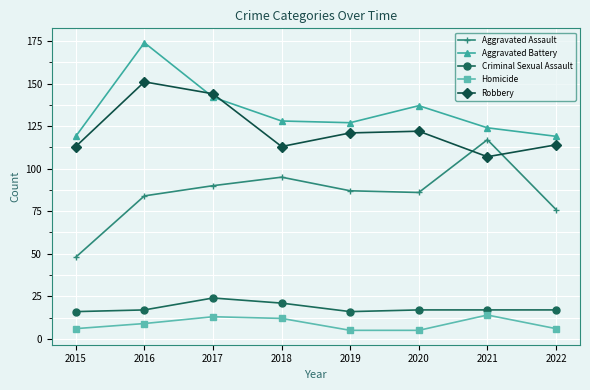

At how many categories does at least one series exceed 56?

8